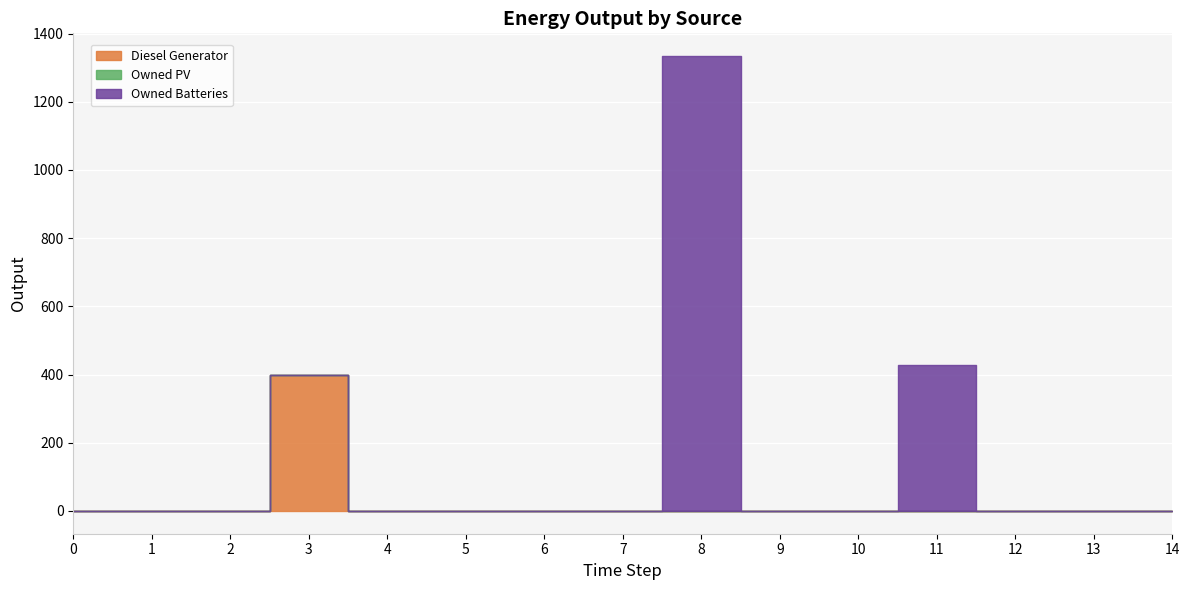

Where is the first local maximum for Diesel Generator?

3